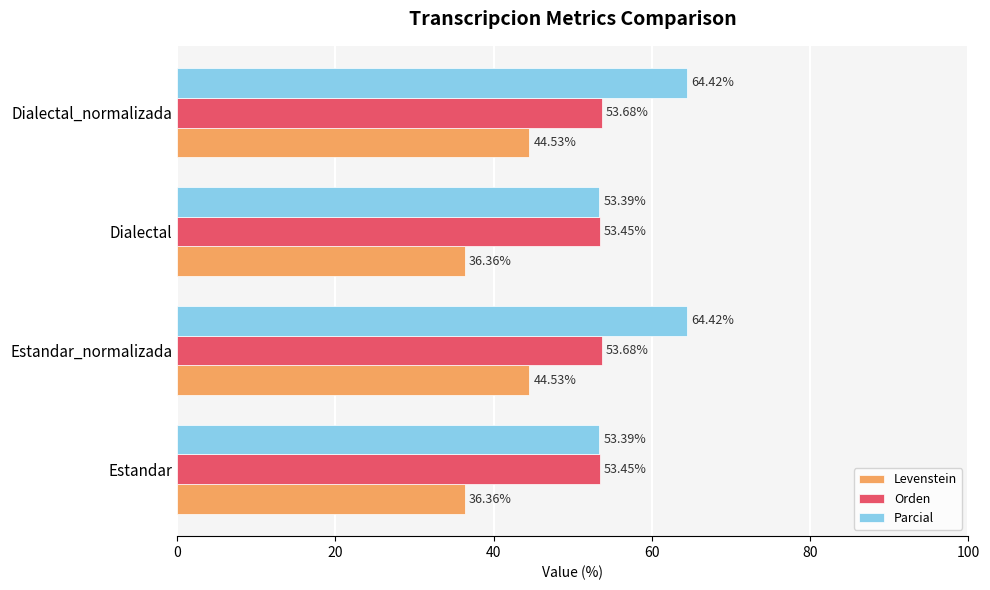

Which series has the largest total across all categories?

Parcial